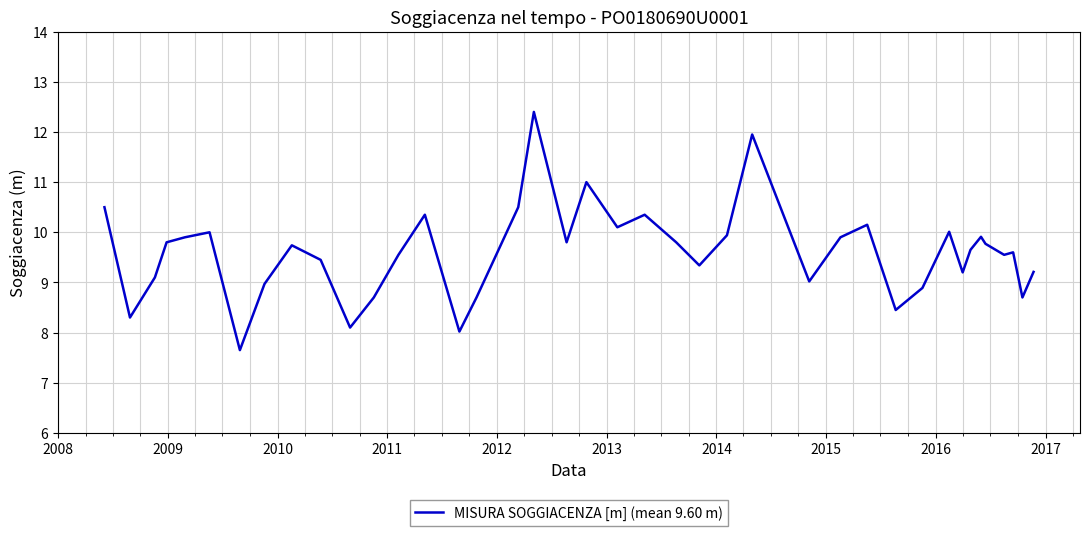

What is the smallest value displayed?

7.7